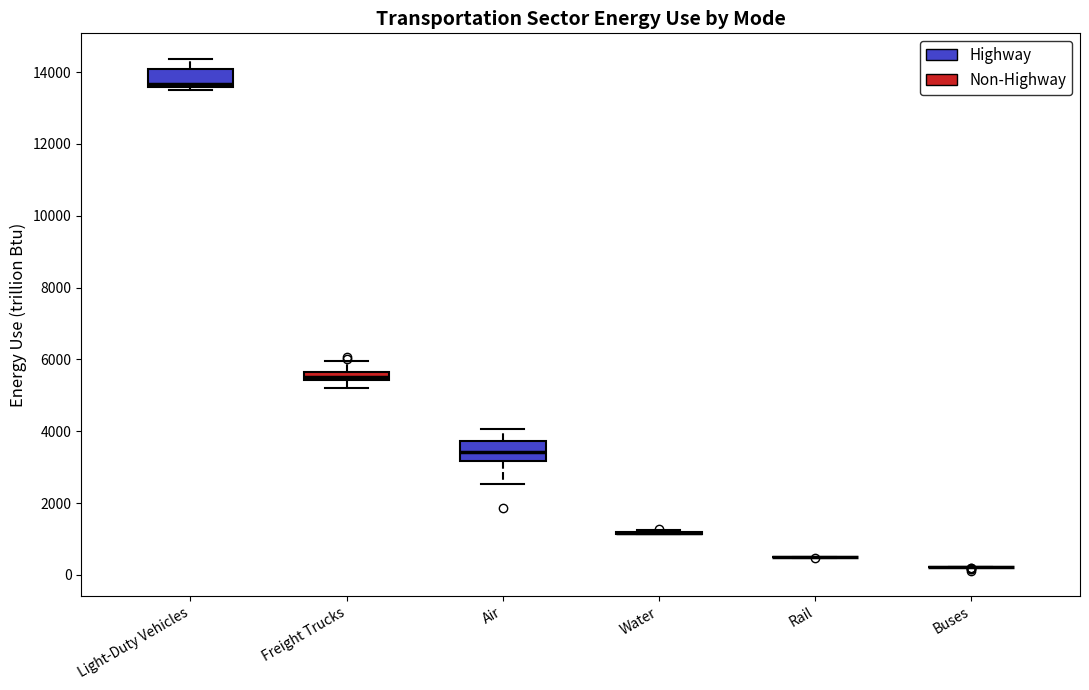

Where is the upper edge of the box for Freight Trucks on the y-axis? The values are not printed on the chart, so give them approximately, as read against the axis.

5600